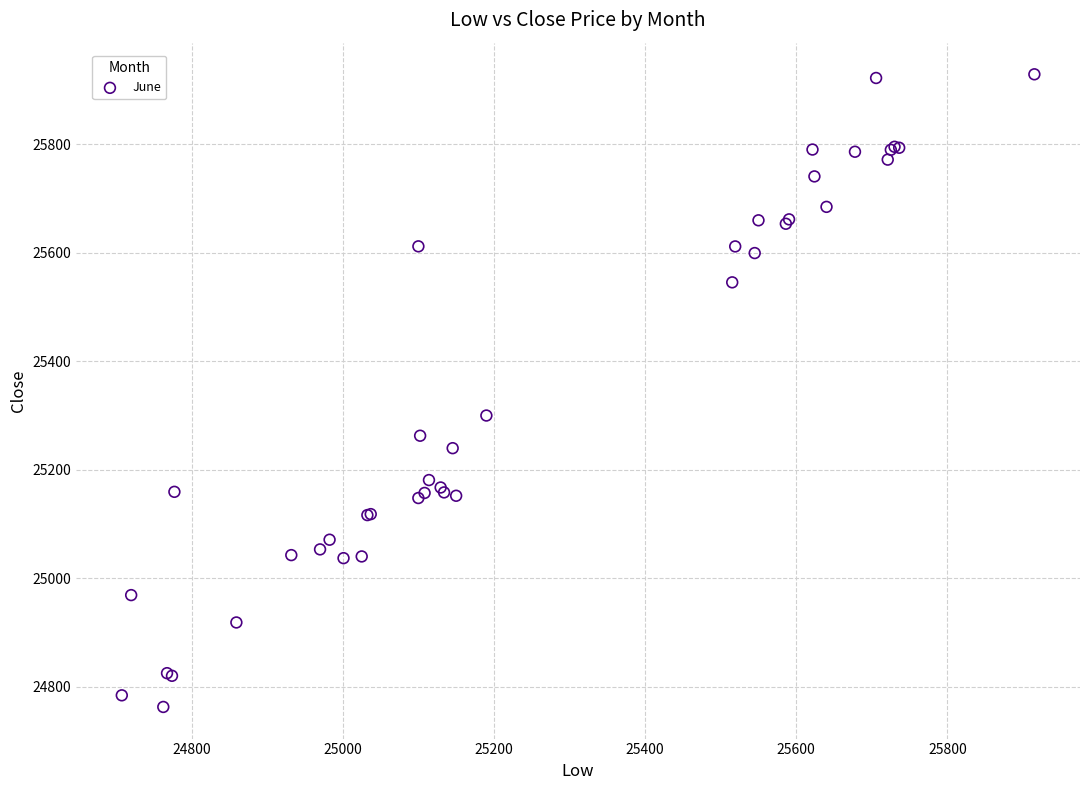

What Y value in the scatter plot is closest to 25345?

25300.0